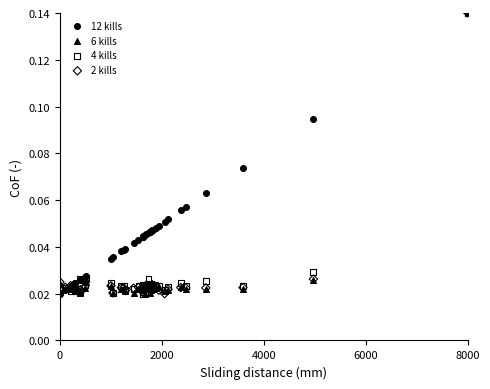

What are all the series names shown in the legend?

12 kills, 6 kills, 4 kills, 2 kills